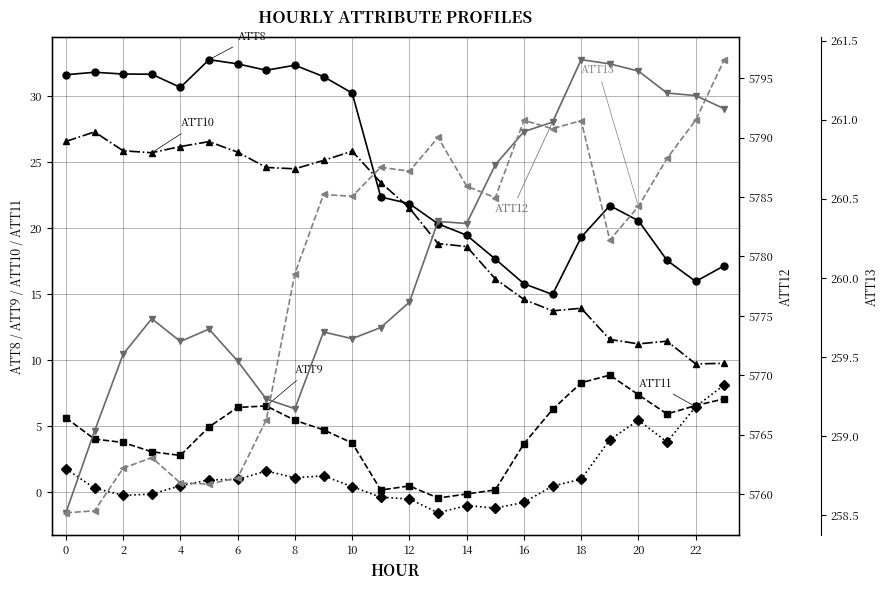

How many interior local peaks does the ATT12 series have?

5